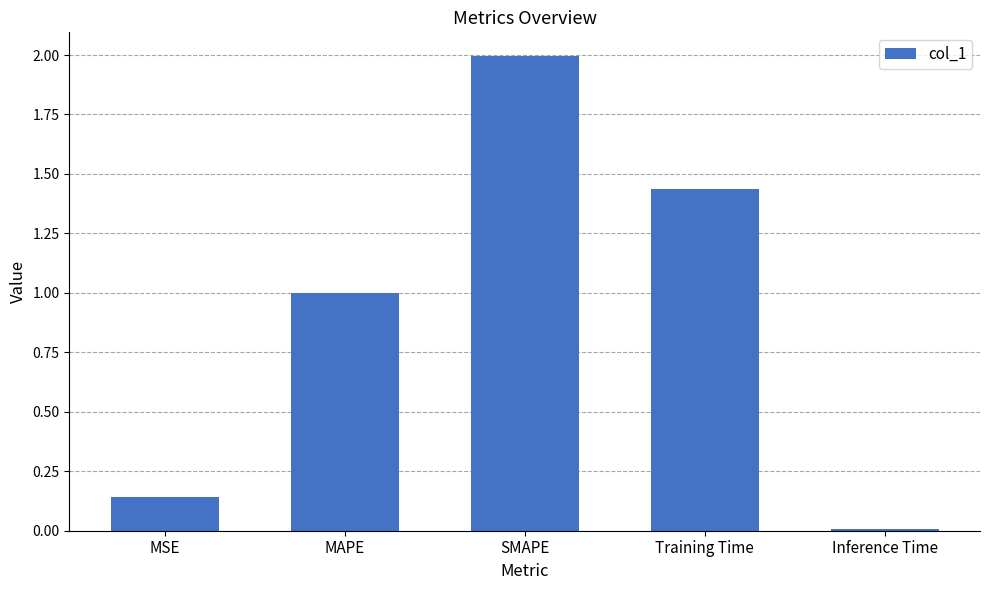

The chart shows a value of 1.0 at MAPE. True or false?

True